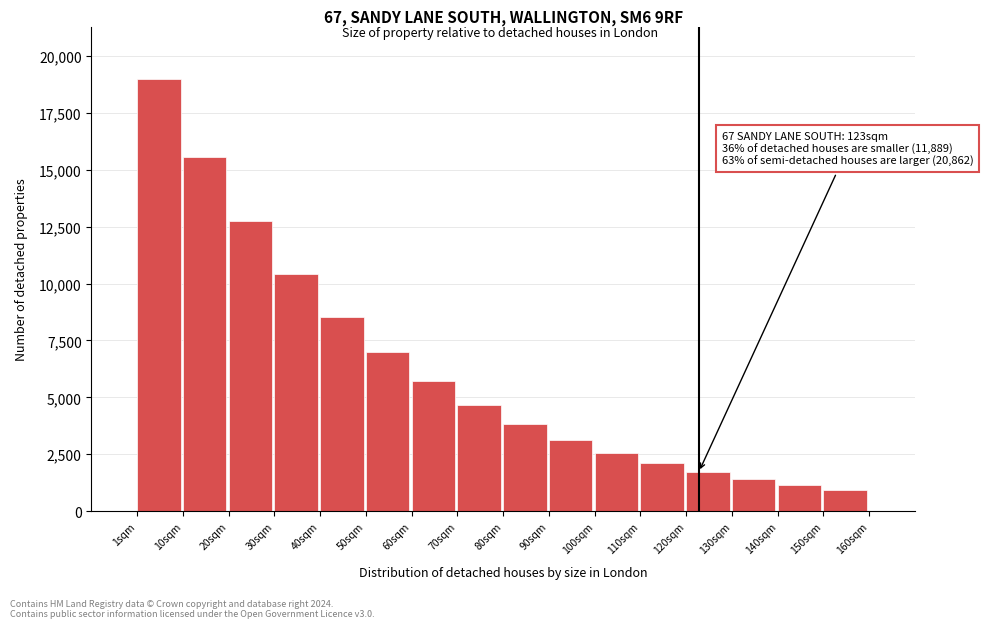

Over which range of the x-axis is the bar tallest?

1 to 11